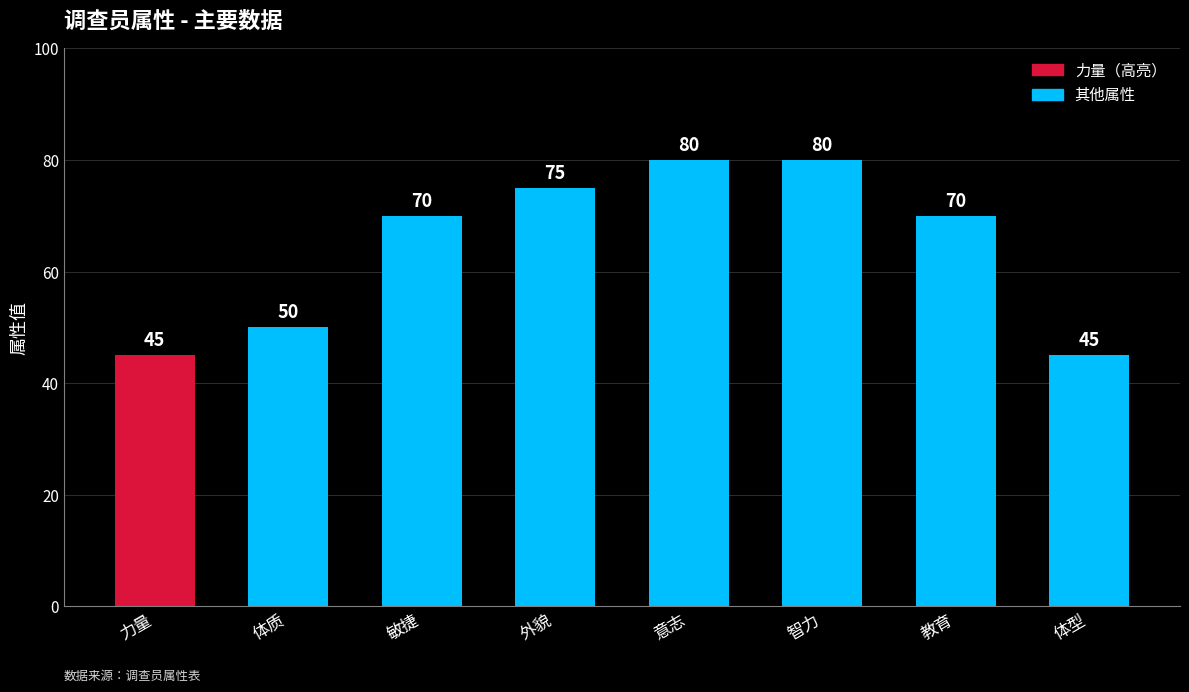

Approximately how many times larger is the value at 体质 compared to 外貌?

0.7